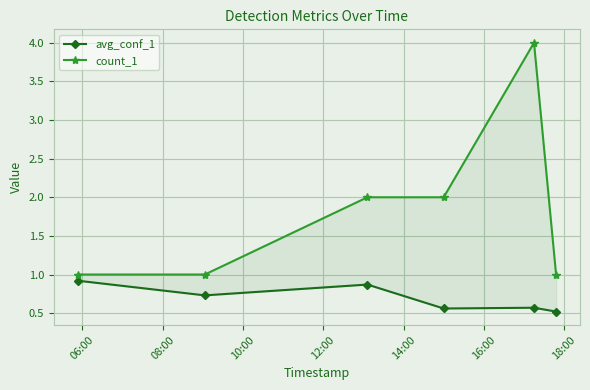

Rank the series by their average value, from lowest to highest.

avg_conf_1, count_1